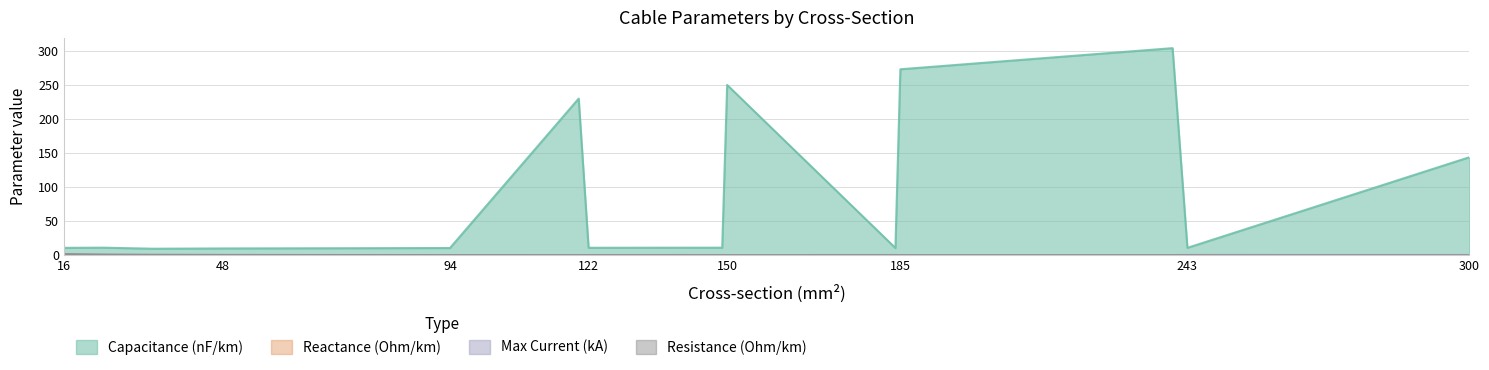

The x_ohm_per_km series shows 0.1 at 150. True or false?

True